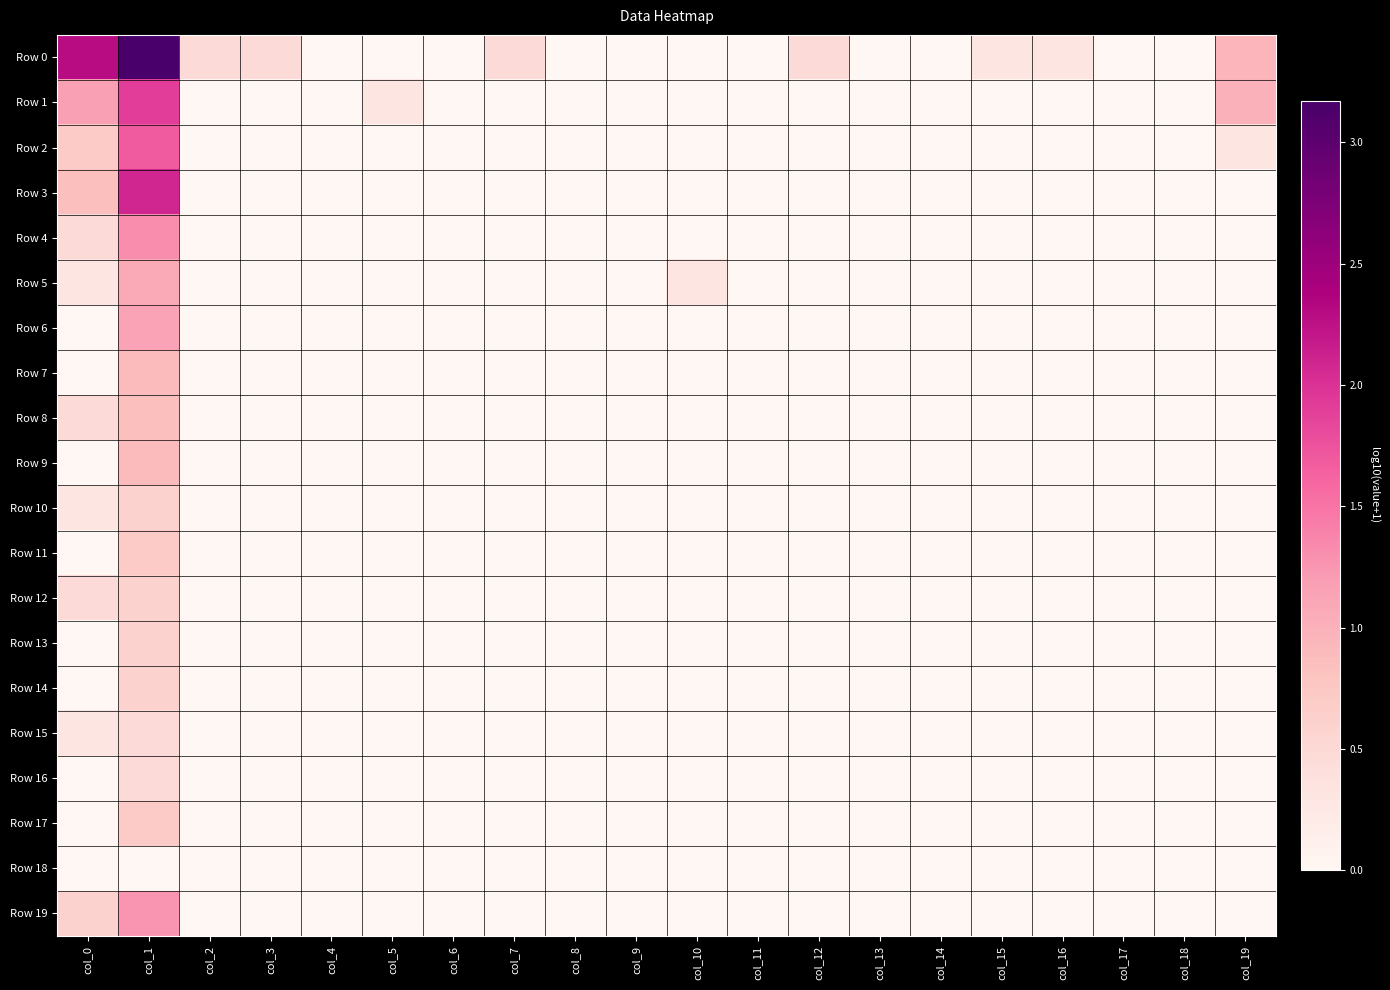

Reading left to right, extract all data points from this chart.

Row 0: col_0=2.3	col_1=3.2	col_2=0.5	col_3=0.5	col_4=0.0	col_5=0.0	col_6=0.0	col_7=0.5	col_8=0.0	col_9=0.0	col_10=0.0	col_11=0.0	col_12=0.5	col_13=0.0	col_14=0.0	col_15=0.3	col_16=0.3	col_17=0.0	col_18=0.0	col_19=1.0
Row 1: col_0=1.2	col_1=1.9	col_2=0.0	col_3=0.0	col_4=0.0	col_5=0.3	col_6=0.0	col_7=0.0	col_8=0.0	col_9=0.0	col_10=0.0	col_11=0.0	col_12=0.0	col_13=0.0	col_14=0.0	col_15=0.0	col_16=0.0	col_17=0.0	col_18=0.0	col_19=1.0
Row 2: col_0=0.7	col_1=1.7	col_2=0.0	col_3=0.0	col_4=0.0	col_5=0.0	col_6=0.0	col_7=0.0	col_8=0.0	col_9=0.0	col_10=0.0	col_11=0.0	col_12=0.0	col_13=0.0	col_14=0.0	col_15=0.0	col_16=0.0	col_17=0.0	col_18=0.0	col_19=0.3
Row 3: col_0=0.8	col_1=2.1	col_2=0.0	col_3=0.0	col_4=0.0	col_5=0.0	col_6=0.0	col_7=0.0	col_8=0.0	col_9=0.0	col_10=0.0	col_11=0.0	col_12=0.0	col_13=0.0	col_14=0.0	col_15=0.0	col_16=0.0	col_17=0.0	col_18=0.0	col_19=0.0
Row 4: col_0=0.5	col_1=1.3	col_2=0.0	col_3=0.0	col_4=0.0	col_5=0.0	col_6=0.0	col_7=0.0	col_8=0.0	col_9=0.0	col_10=0.0	col_11=0.0	col_12=0.0	col_13=0.0	col_14=0.0	col_15=0.0	col_16=0.0	col_17=0.0	col_18=0.0	col_19=0.0
Row 5: col_0=0.3	col_1=1.1	col_2=0.0	col_3=0.0	col_4=0.0	col_5=0.0	col_6=0.0	col_7=0.0	col_8=0.0	col_9=0.0	col_10=0.3	col_11=0.0	col_12=0.0	col_13=0.0	col_14=0.0	col_15=0.0	col_16=0.0	col_17=0.0	col_18=0.0	col_19=0.0
Row 6: col_0=0.0	col_1=1.1	col_2=0.0	col_3=0.0	col_4=0.0	col_5=0.0	col_6=0.0	col_7=0.0	col_8=0.0	col_9=0.0	col_10=0.0	col_11=0.0	col_12=0.0	col_13=0.0	col_14=0.0	col_15=0.0	col_16=0.0	col_17=0.0	col_18=0.0	col_19=0.0
Row 7: col_0=0.0	col_1=0.9	col_2=0.0	col_3=0.0	col_4=0.0	col_5=0.0	col_6=0.0	col_7=0.0	col_8=0.0	col_9=0.0	col_10=0.0	col_11=0.0	col_12=0.0	col_13=0.0	col_14=0.0	col_15=0.0	col_16=0.0	col_17=0.0	col_18=0.0	col_19=0.0
Row 8: col_0=0.5	col_1=0.8	col_2=0.0	col_3=0.0	col_4=0.0	col_5=0.0	col_6=0.0	col_7=0.0	col_8=0.0	col_9=0.0	col_10=0.0	col_11=0.0	col_12=0.0	col_13=0.0	col_14=0.0	col_15=0.0	col_16=0.0	col_17=0.0	col_18=0.0	col_19=0.0
Row 9: col_0=0.0	col_1=0.9	col_2=0.0	col_3=0.0	col_4=0.0	col_5=0.0	col_6=0.0	col_7=0.0	col_8=0.0	col_9=0.0	col_10=0.0	col_11=0.0	col_12=0.0	col_13=0.0	col_14=0.0	col_15=0.0	col_16=0.0	col_17=0.0	col_18=0.0	col_19=0.0
Row 10: col_0=0.3	col_1=0.6	col_2=0.0	col_3=0.0	col_4=0.0	col_5=0.0	col_6=0.0	col_7=0.0	col_8=0.0	col_9=0.0	col_10=0.0	col_11=0.0	col_12=0.0	col_13=0.0	col_14=0.0	col_15=0.0	col_16=0.0	col_17=0.0	col_18=0.0	col_19=0.0
Row 11: col_0=0.0	col_1=0.7	col_2=0.0	col_3=0.0	col_4=0.0	col_5=0.0	col_6=0.0	col_7=0.0	col_8=0.0	col_9=0.0	col_10=0.0	col_11=0.0	col_12=0.0	col_13=0.0	col_14=0.0	col_15=0.0	col_16=0.0	col_17=0.0	col_18=0.0	col_19=0.0
Row 12: col_0=0.5	col_1=0.6	col_2=0.0	col_3=0.0	col_4=0.0	col_5=0.0	col_6=0.0	col_7=0.0	col_8=0.0	col_9=0.0	col_10=0.0	col_11=0.0	col_12=0.0	col_13=0.0	col_14=0.0	col_15=0.0	col_16=0.0	col_17=0.0	col_18=0.0	col_19=0.0
Row 13: col_0=0.0	col_1=0.6	col_2=0.0	col_3=0.0	col_4=0.0	col_5=0.0	col_6=0.0	col_7=0.0	col_8=0.0	col_9=0.0	col_10=0.0	col_11=0.0	col_12=0.0	col_13=0.0	col_14=0.0	col_15=0.0	col_16=0.0	col_17=0.0	col_18=0.0	col_19=0.0
Row 14: col_0=0.0	col_1=0.6	col_2=0.0	col_3=0.0	col_4=0.0	col_5=0.0	col_6=0.0	col_7=0.0	col_8=0.0	col_9=0.0	col_10=0.0	col_11=0.0	col_12=0.0	col_13=0.0	col_14=0.0	col_15=0.0	col_16=0.0	col_17=0.0	col_18=0.0	col_19=0.0
Row 15: col_0=0.3	col_1=0.5	col_2=0.0	col_3=0.0	col_4=0.0	col_5=0.0	col_6=0.0	col_7=0.0	col_8=0.0	col_9=0.0	col_10=0.0	col_11=0.0	col_12=0.0	col_13=0.0	col_14=0.0	col_15=0.0	col_16=0.0	col_17=0.0	col_18=0.0	col_19=0.0
Row 16: col_0=0.0	col_1=0.5	col_2=0.0	col_3=0.0	col_4=0.0	col_5=0.0	col_6=0.0	col_7=0.0	col_8=0.0	col_9=0.0	col_10=0.0	col_11=0.0	col_12=0.0	col_13=0.0	col_14=0.0	col_15=0.0	col_16=0.0	col_17=0.0	col_18=0.0	col_19=0.0
Row 17: col_0=0.0	col_1=0.7	col_2=0.0	col_3=0.0	col_4=0.0	col_5=0.0	col_6=0.0	col_7=0.0	col_8=0.0	col_9=0.0	col_10=0.0	col_11=0.0	col_12=0.0	col_13=0.0	col_14=0.0	col_15=0.0	col_16=0.0	col_17=0.0	col_18=0.0	col_19=0.0
Row 18: col_0=0.0	col_1=0.0	col_2=0.0	col_3=0.0	col_4=0.0	col_5=0.0	col_6=0.0	col_7=0.0	col_8=0.0	col_9=0.0	col_10=0.0	col_11=0.0	col_12=0.0	col_13=0.0	col_14=0.0	col_15=0.0	col_16=0.0	col_17=0.0	col_18=0.0	col_19=0.0
Row 19: col_0=0.6	col_1=1.3	col_2=0.0	col_3=0.0	col_4=0.0	col_5=0.0	col_6=0.0	col_7=0.0	col_8=0.0	col_9=0.0	col_10=0.0	col_11=0.0	col_12=0.0	col_13=0.0	col_14=0.0	col_15=0.0	col_16=0.0	col_17=0.0	col_18=0.0	col_19=0.0